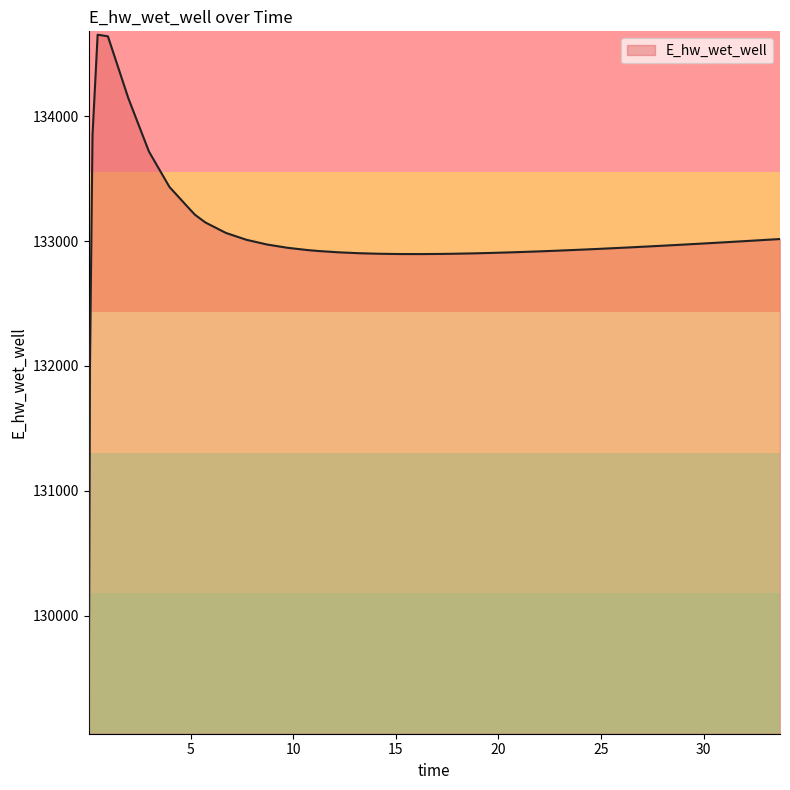

What is the greatest value displayed?

134652.8